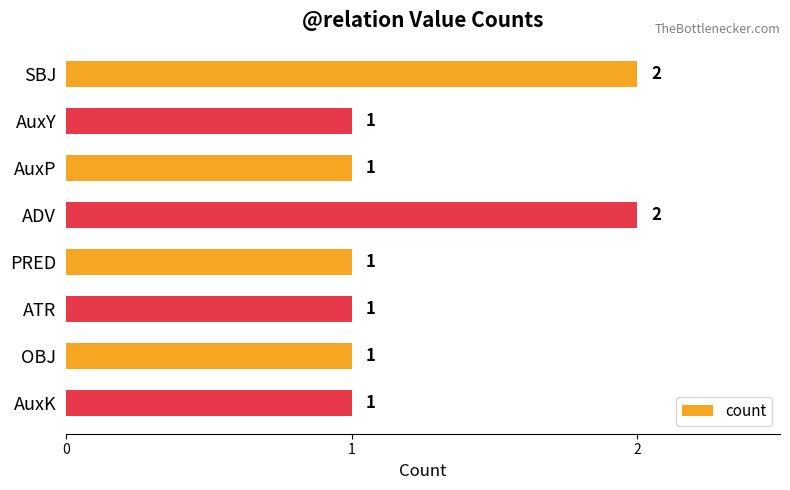

How many values are between 1 and 2?

8